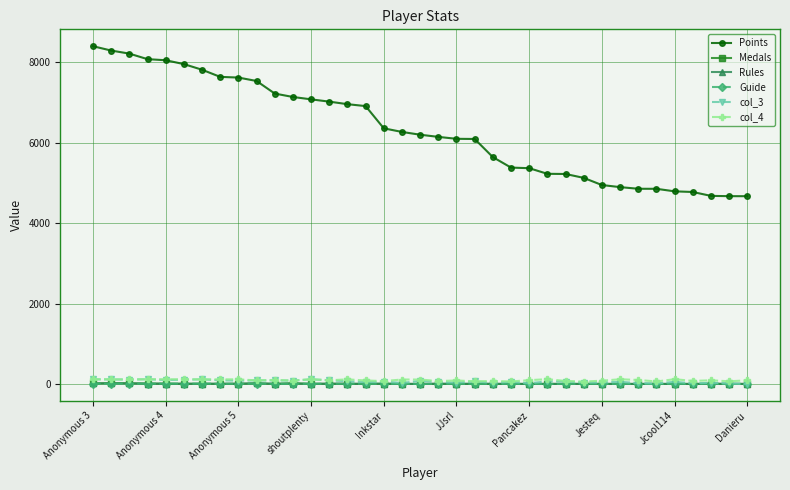

Which series has the largest range (max minus min)?

Points